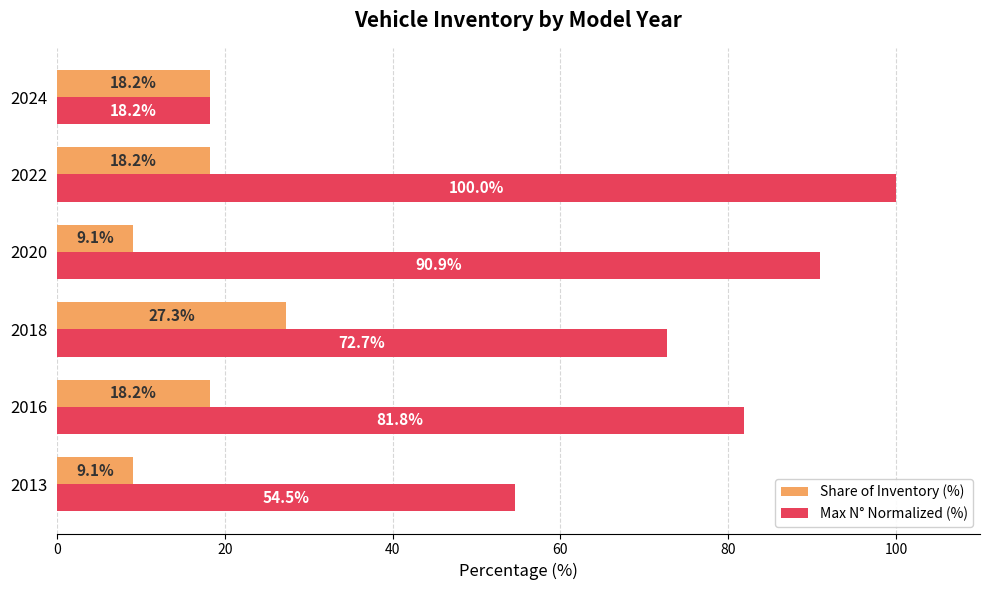

Which series has the largest total across all categories?

Max N° Normalized (%)